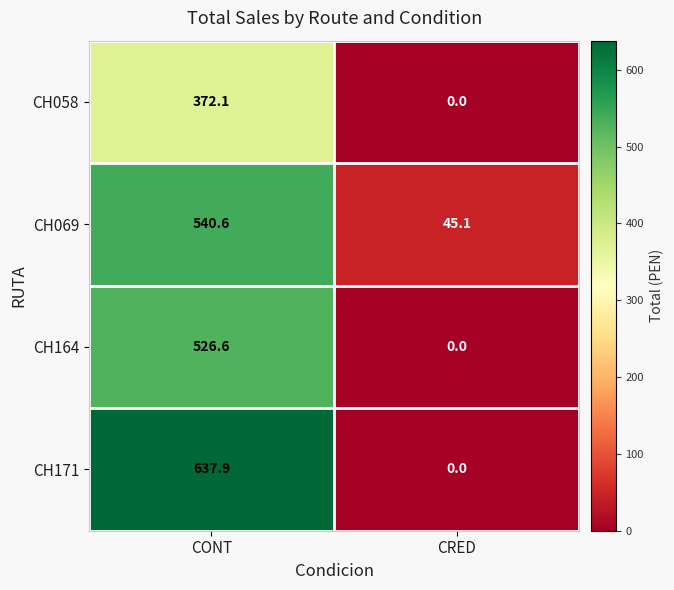

Reading right to left, transcribe all the data shown in this chart.

CH058: CRED=0.0	CONT=372.1
CH069: CRED=45.1	CONT=540.6
CH164: CRED=0.0	CONT=526.6
CH171: CRED=0.0	CONT=637.9